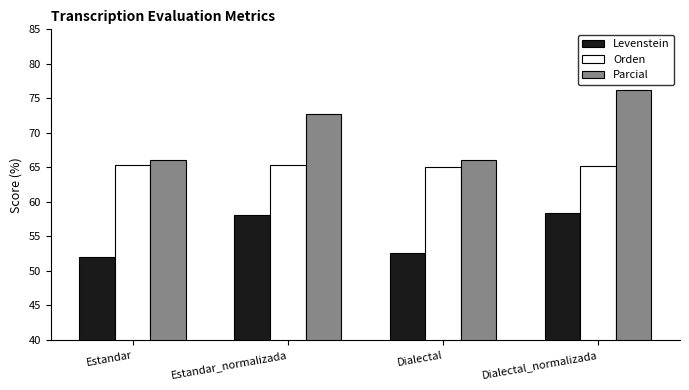

Rank the series by their average value, from highest to lowest.

Parcial, Orden, Levenstein